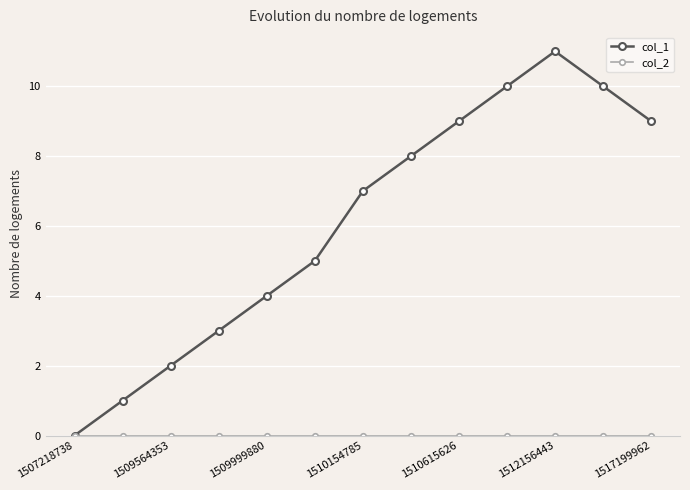

Which series has the largest range (max minus min)?

col_1